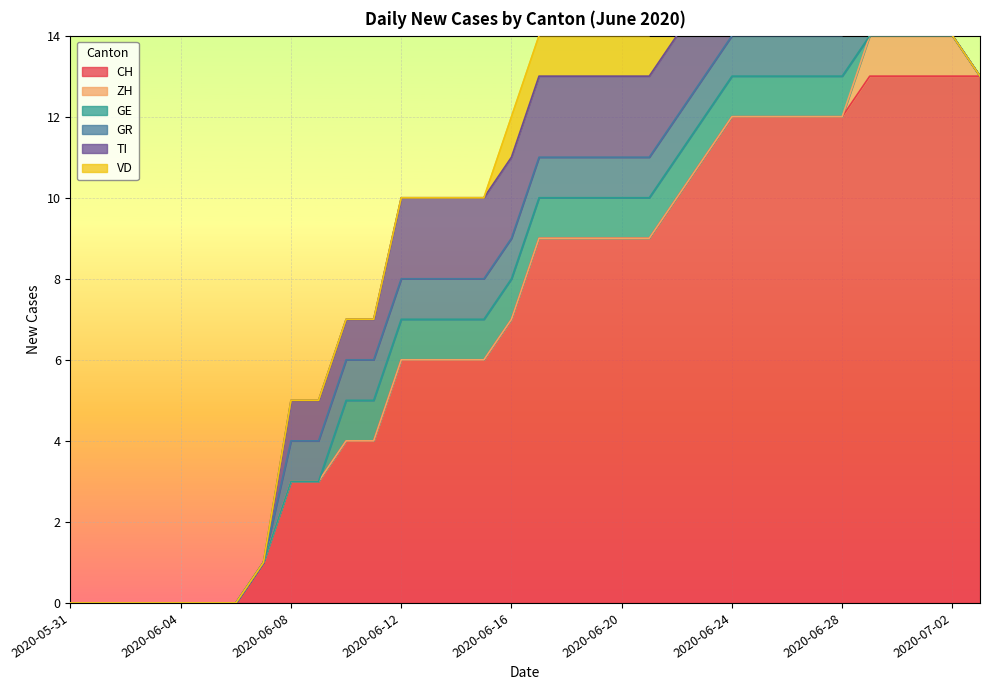

Which series has the widest spread of values?

CH